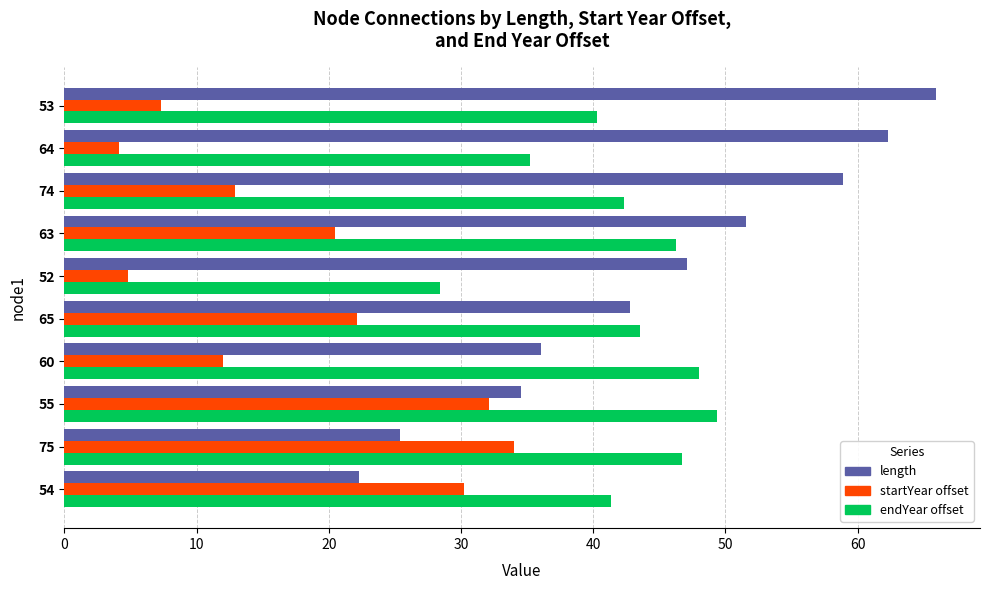

What is the spread (max minus min) of values at 65?

21.4